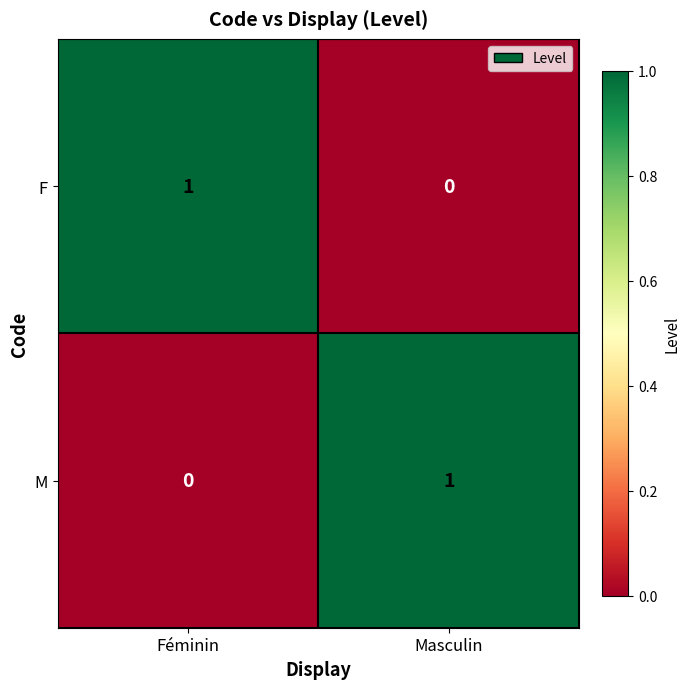

Reading left to right, list all the values displayed in this chart.

F: 1	0
M: 0	1